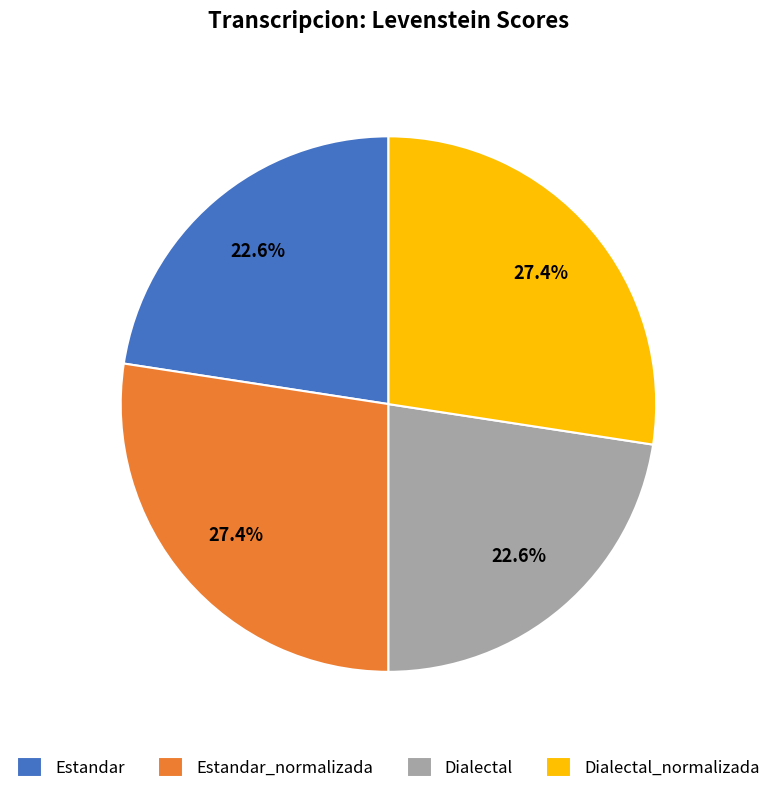

Between Dialectal_normalizada and Dialectal, which is larger?

Dialectal_normalizada